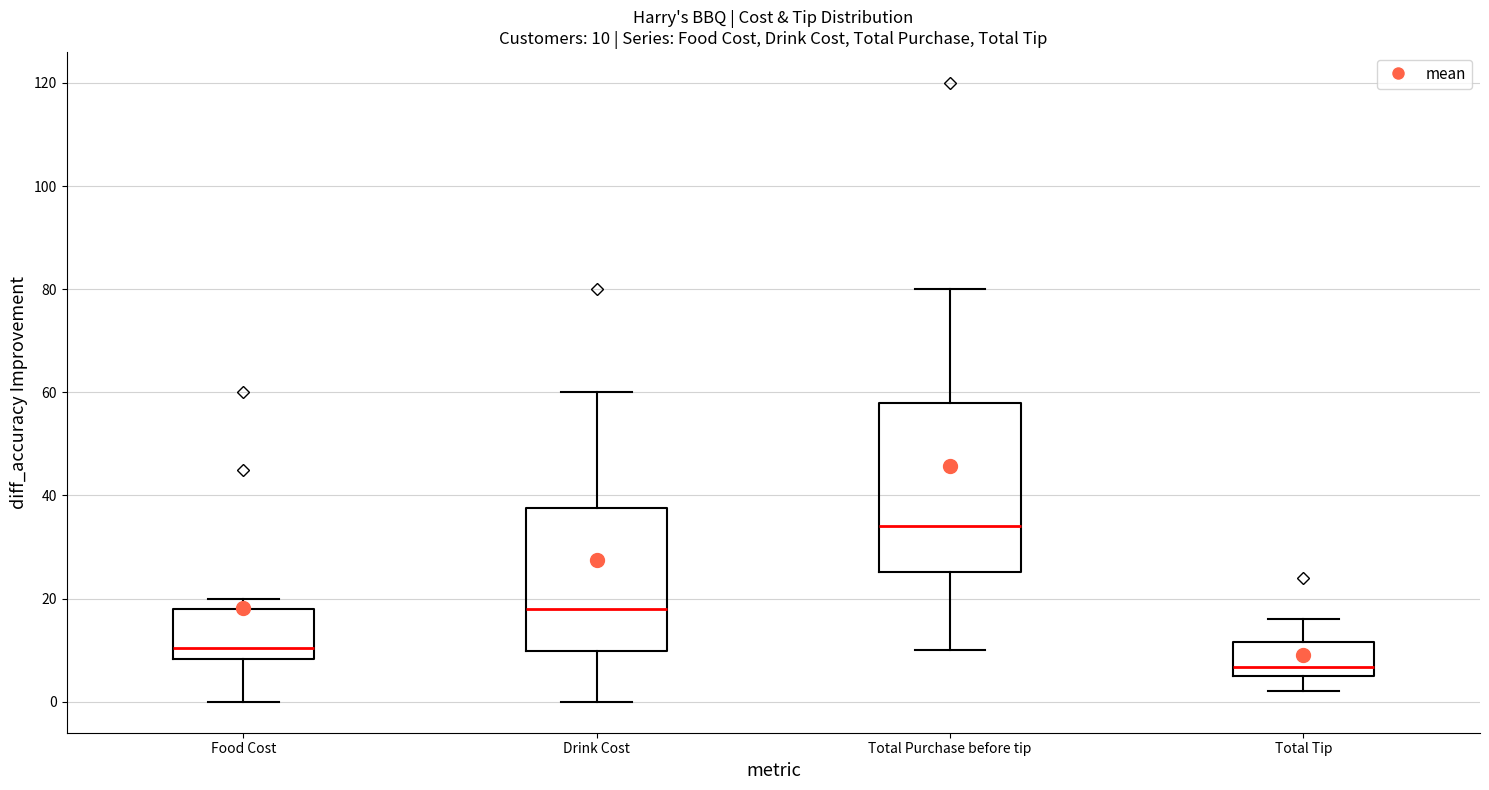

Which box's median line is the lowest?

Total Tip